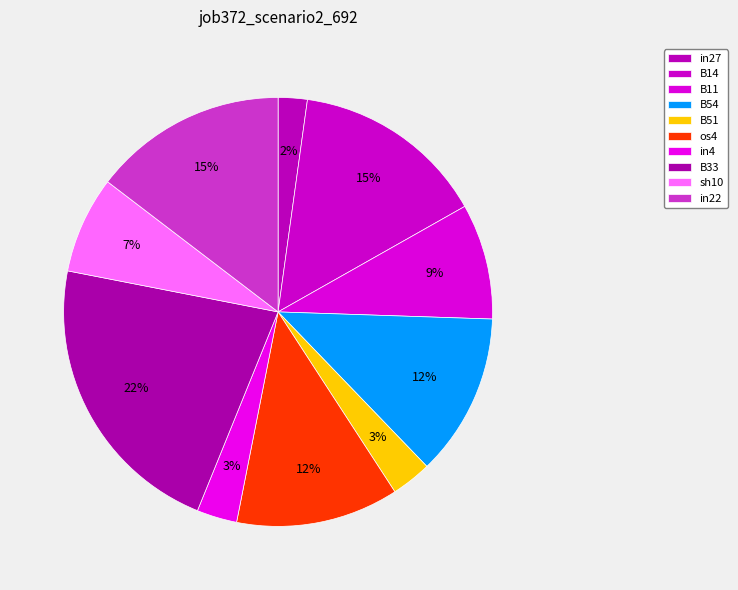

How many slices are in this pie chart?

10